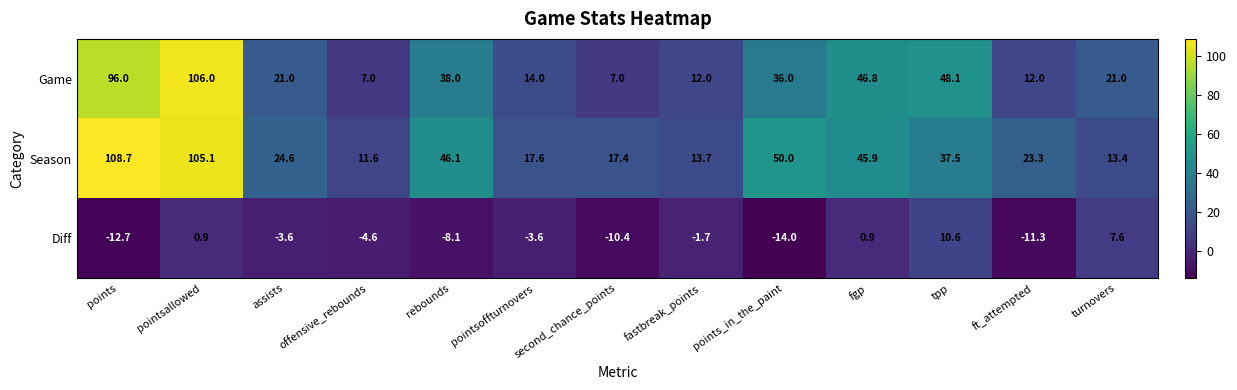

What is the sum of the Game values at turnovers and pointsoffturnovers?

35.0